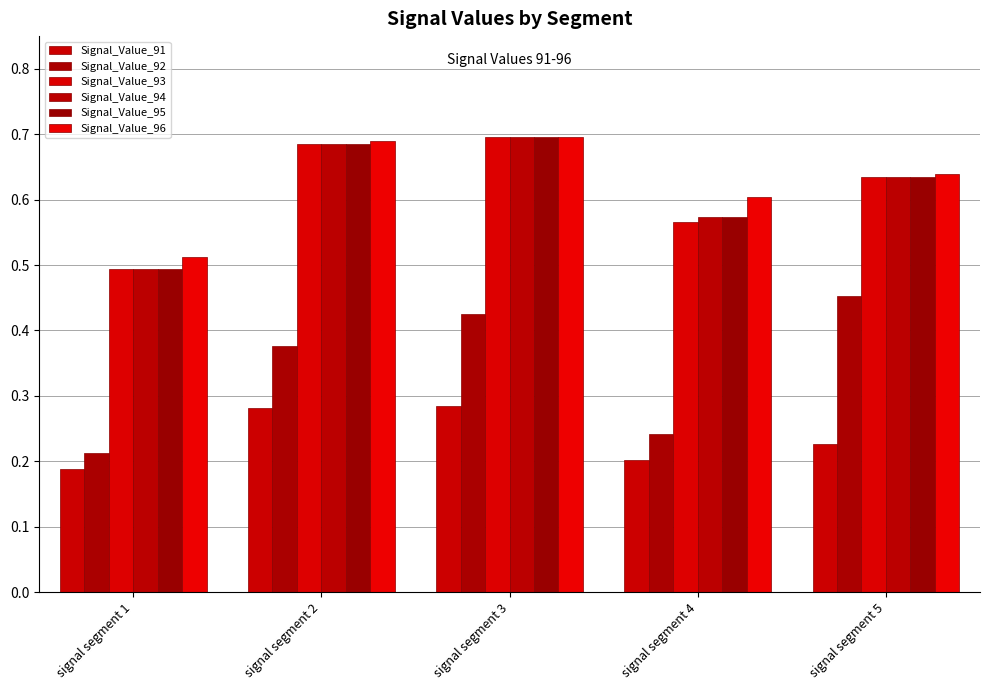

What is the total value across all series at signal segment 4?

2.8